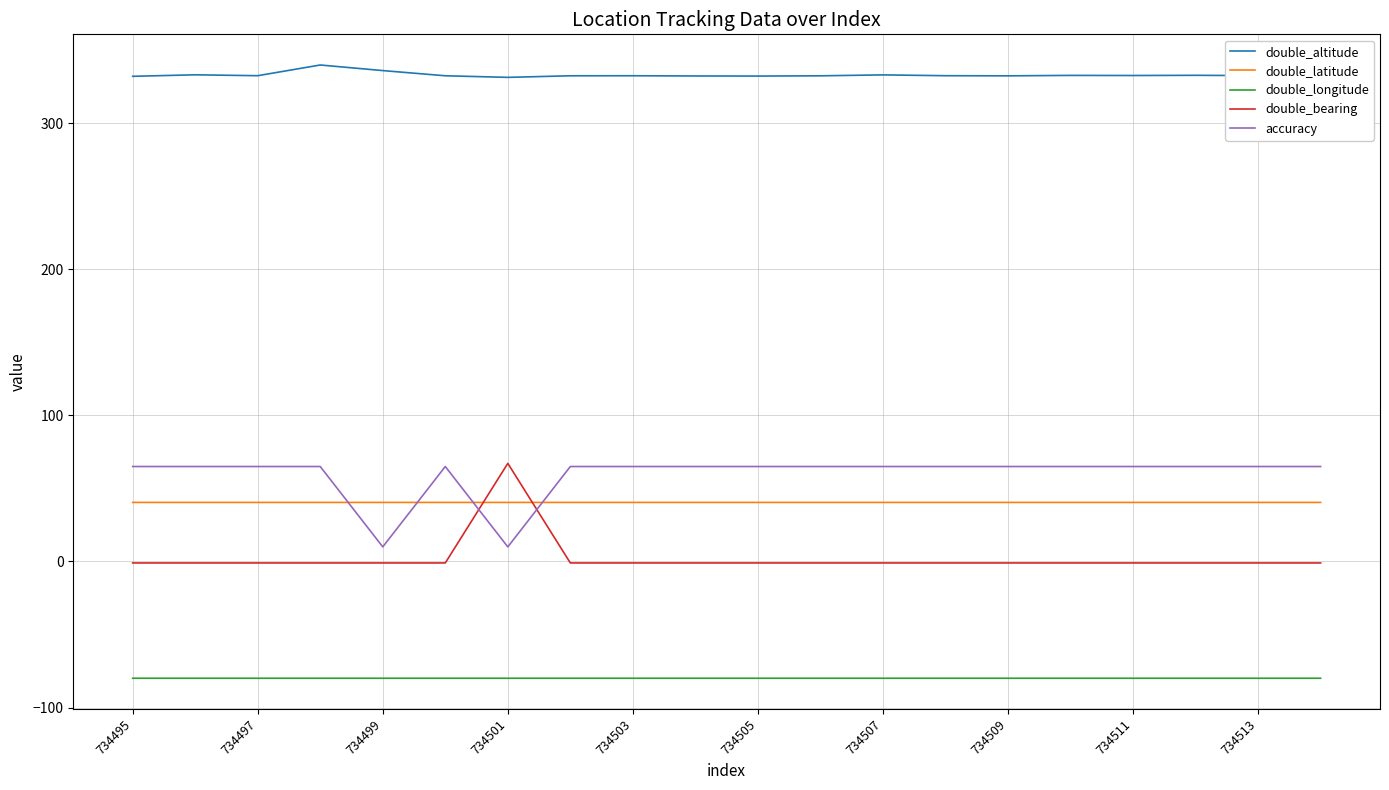

Which series has the largest total across all categories?

double_altitude